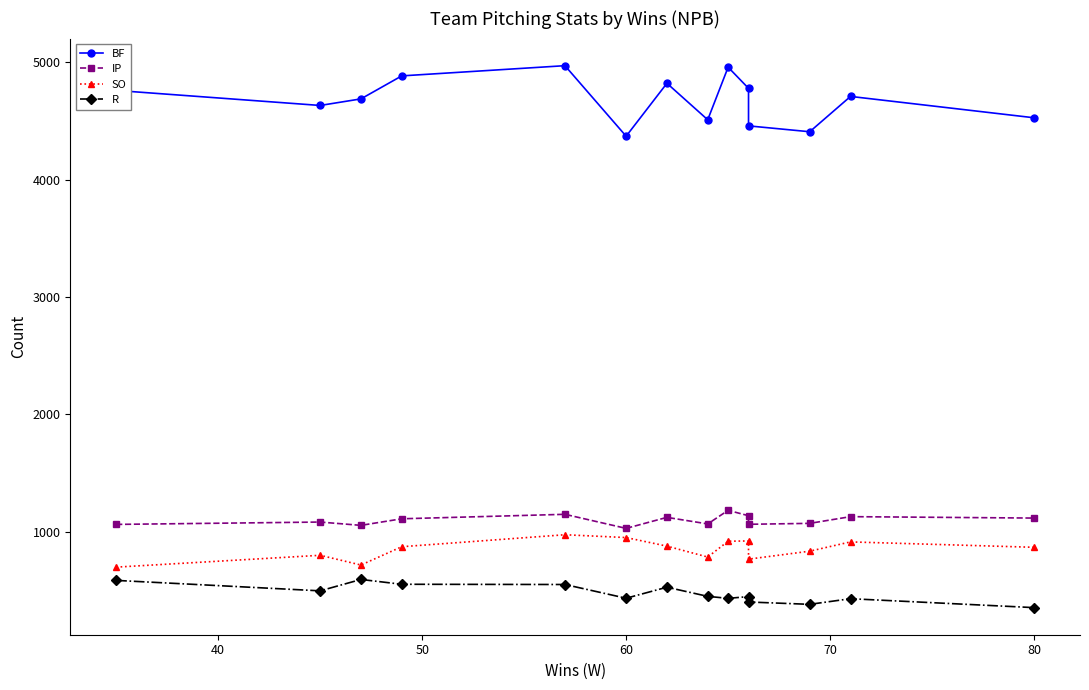

How many distinct data groups are displayed?

4